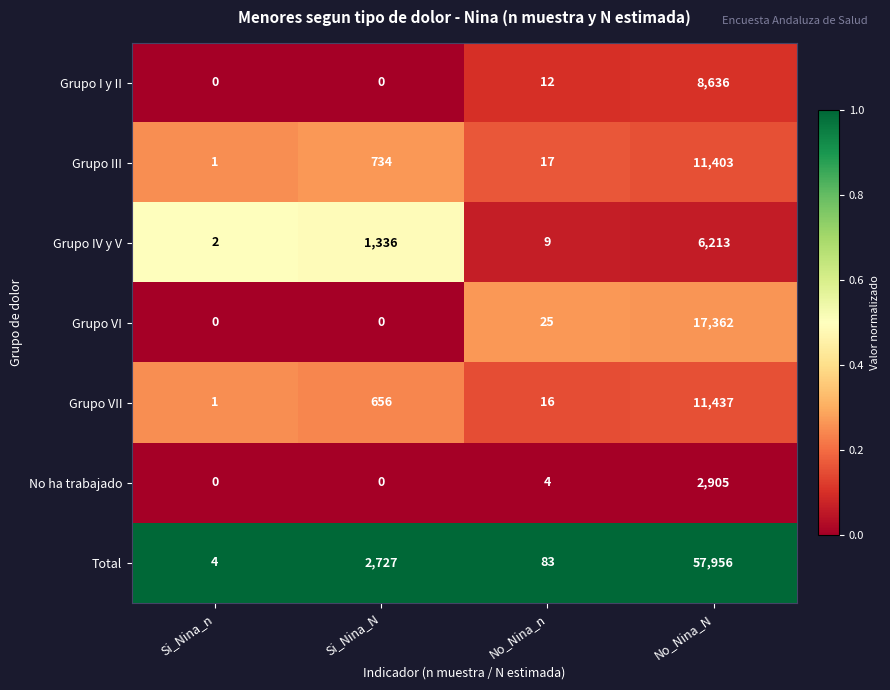

Between Si_Nina_N and No_Nina_N, which series saw the biggest shift?

Total